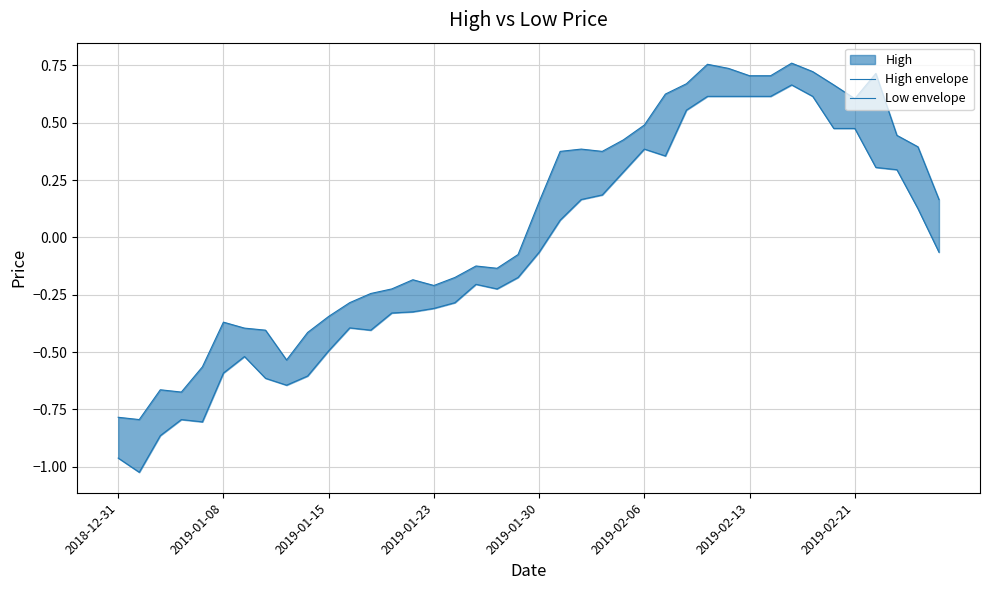

At which category is the sum across all series the highest?

32